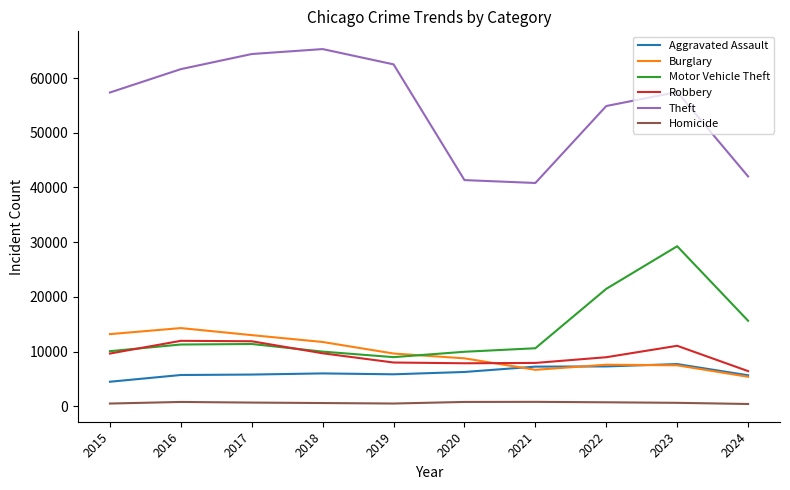

At which category is the sum across all series the highest?

2023